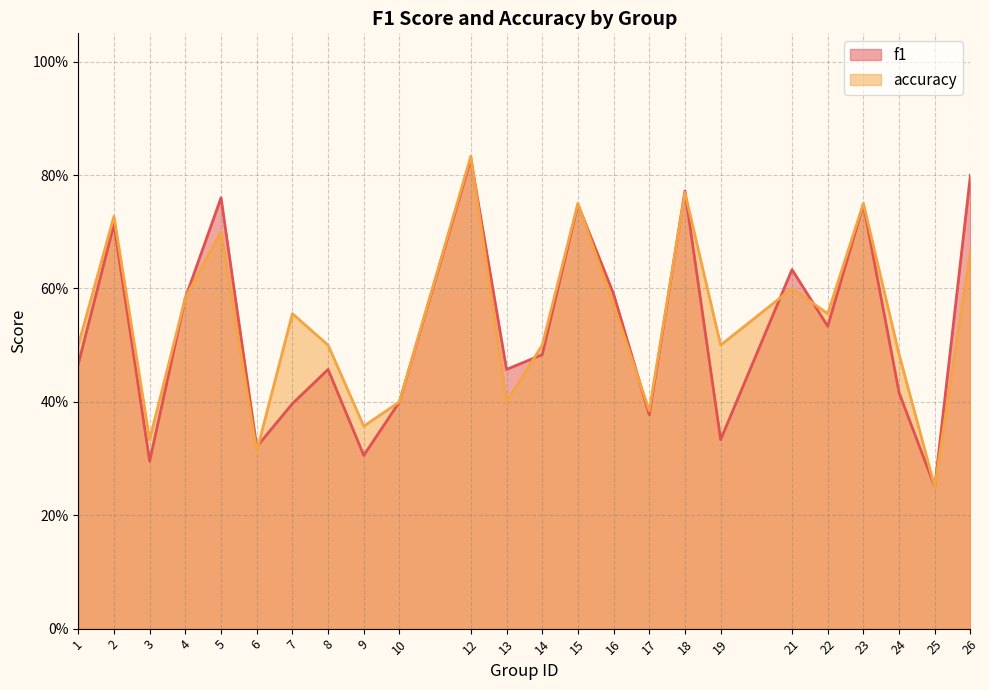

Where is accuracy nearest to the value 0?

25